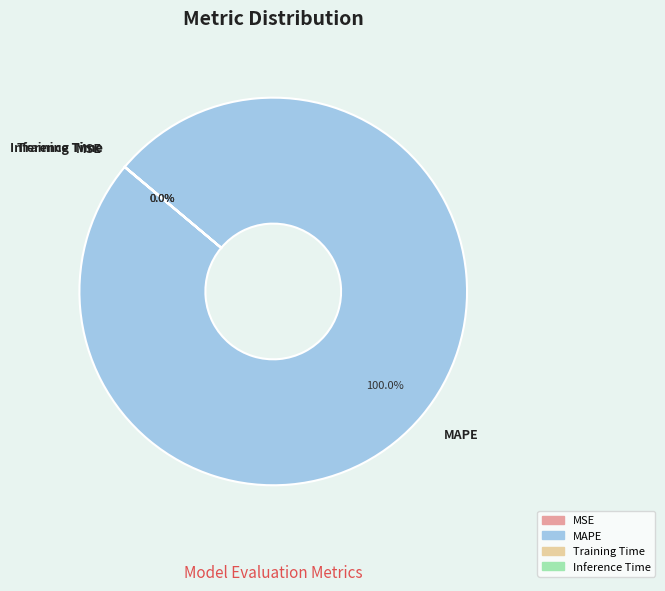

What is the majority slice?

MAPE